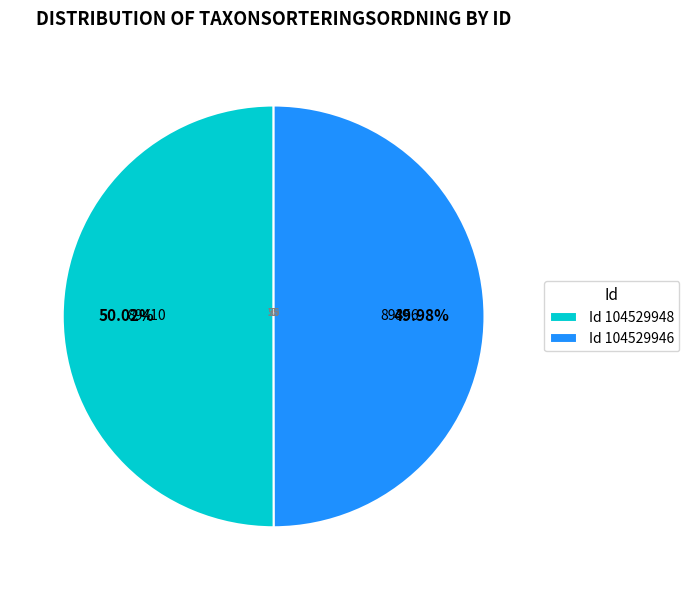

To the nearest percent, what is the combined percentage of 104529946 and 104529948?

100%